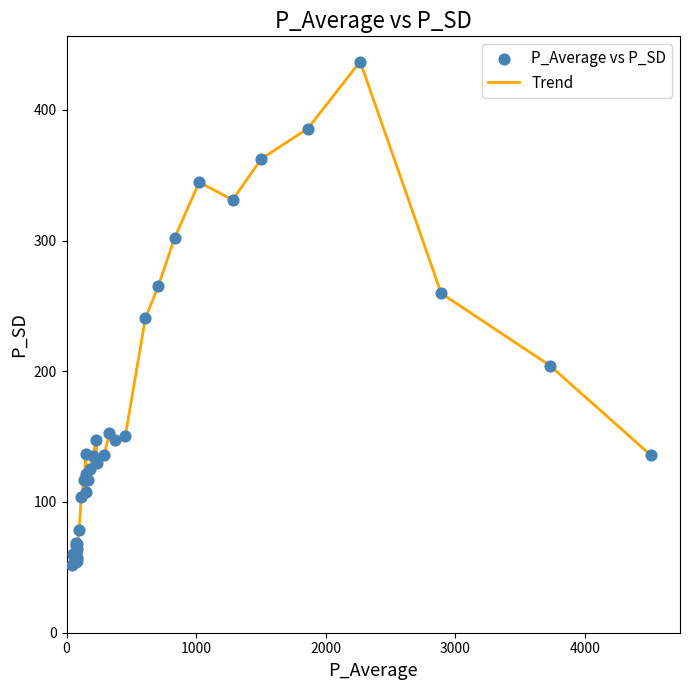

What is the difference between the maximum and minimum values?

385.2